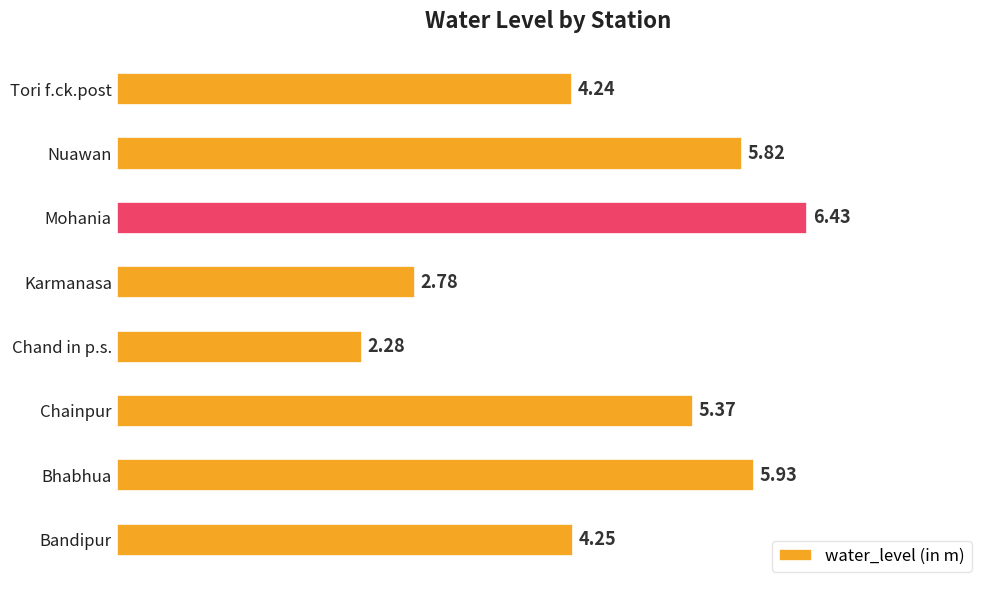

What is the average value?

4.6